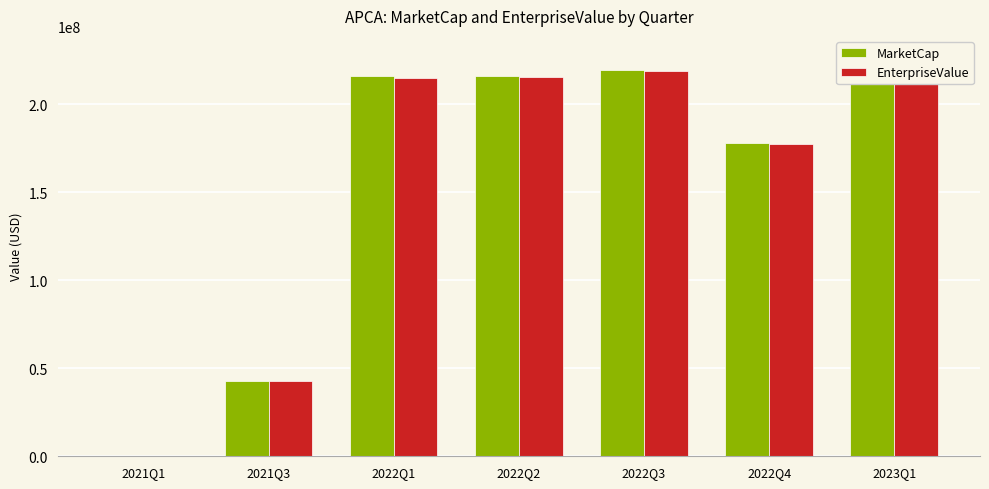

How many data points in MarketCap are less than 215840625?

3